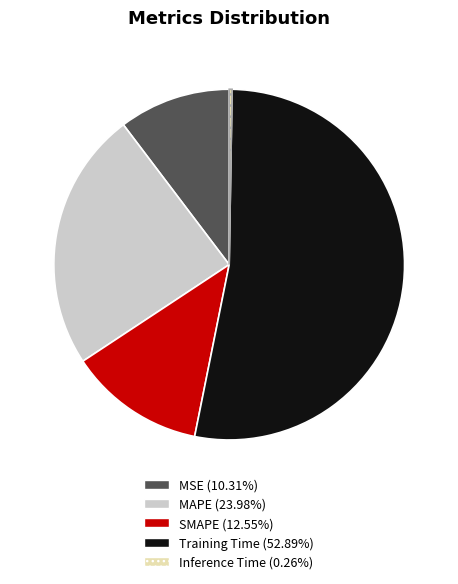

Does MSE (10.31%) account for over 50% of the chart?

No